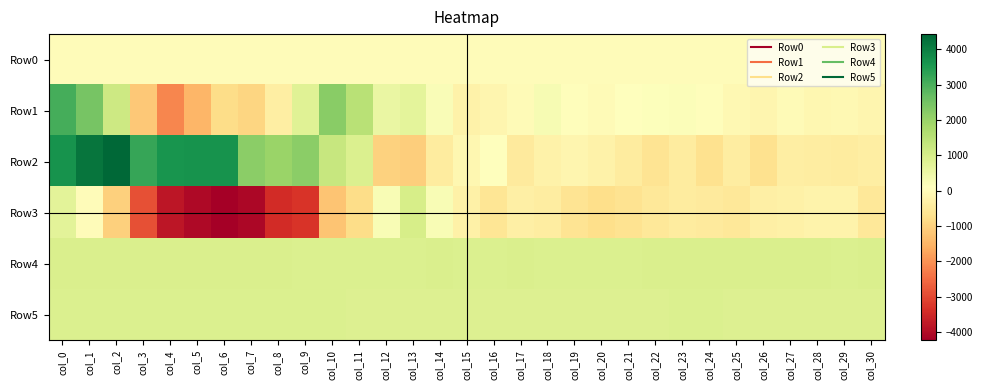

At col_10, list the series in order from largest to smallest.

Row1, Row2, Row4, Row5, Row0, Row3